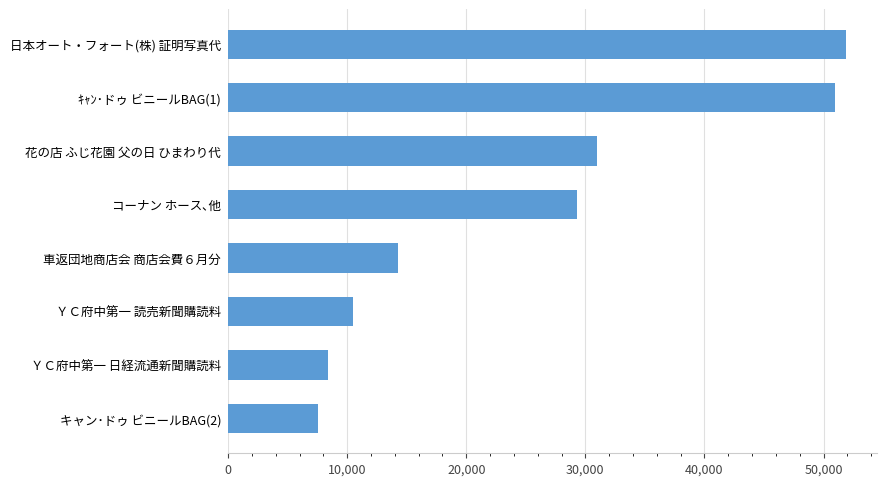

How many data points does each series have?

8